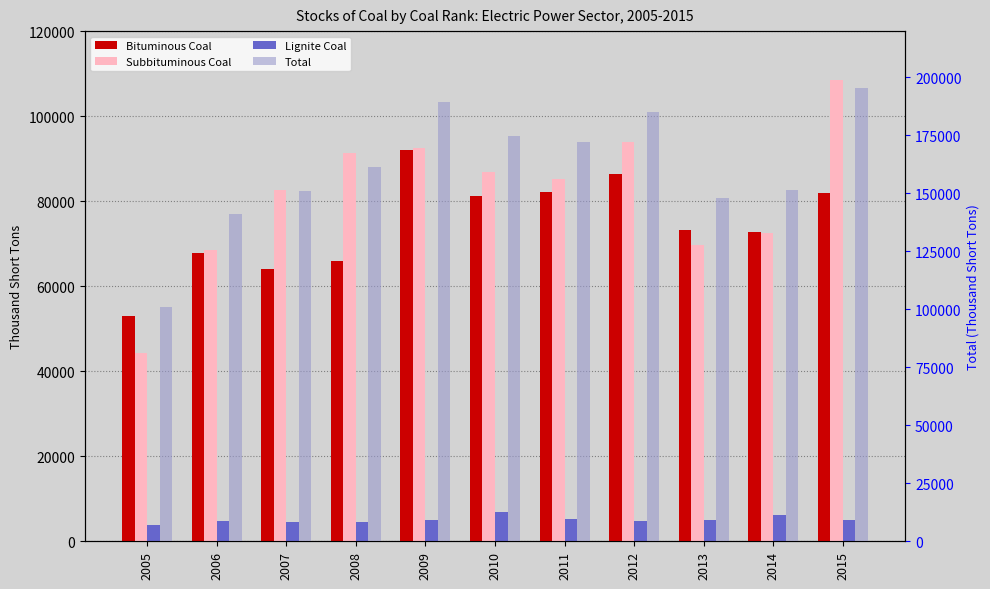

At which category is the sum across all series the highest?

2015